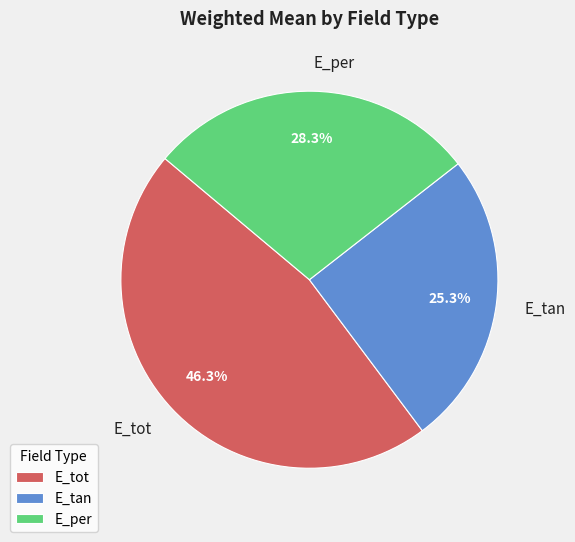

How many segments does this pie chart have?

3